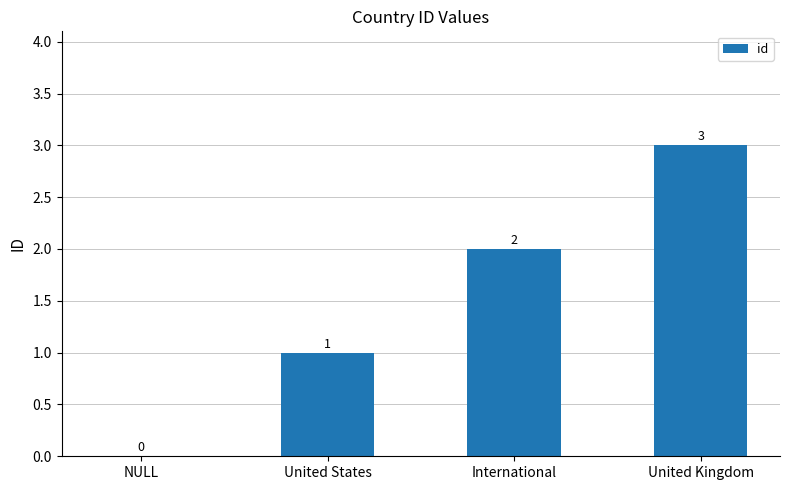

Reading left to right, extract all data points from this chart.

NULL=0	United States=1	International=2	United Kingdom=3